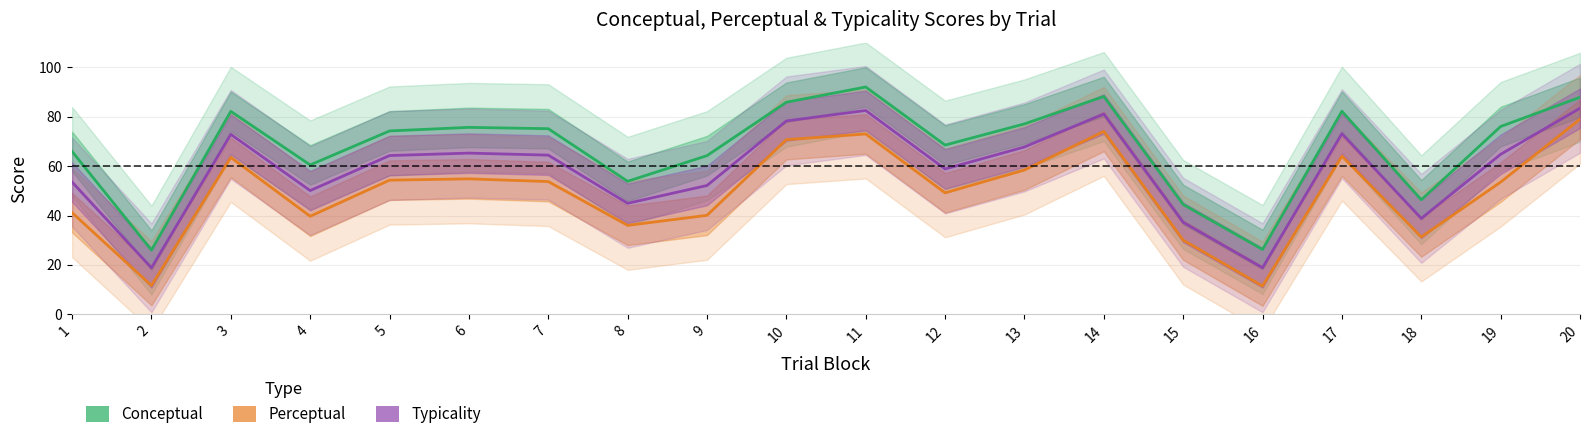

True or false: Perceptual and Conceptual cross at least once.

False